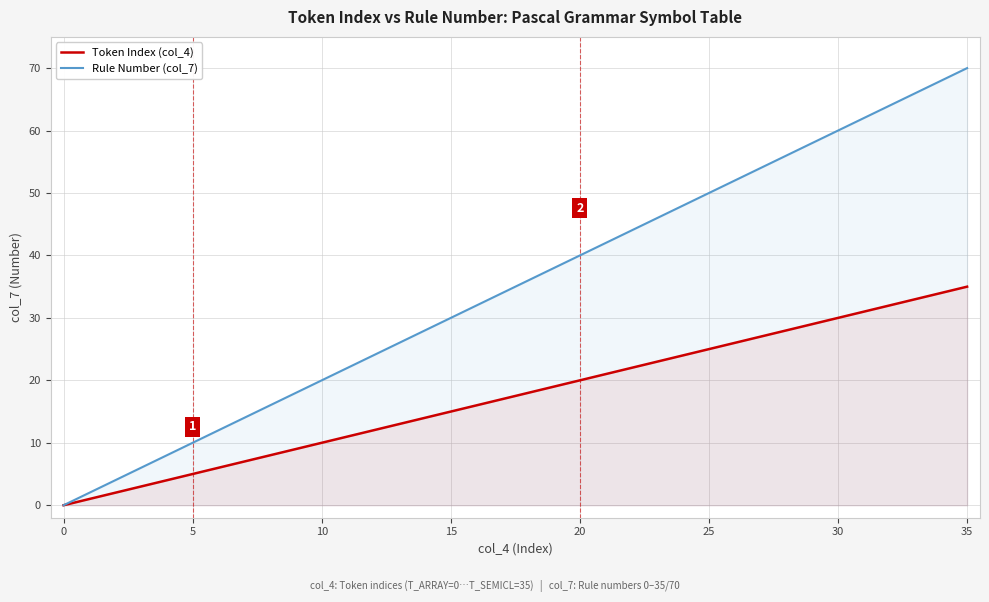

How many values in the Rule Number (col_7) series are below 36?

18